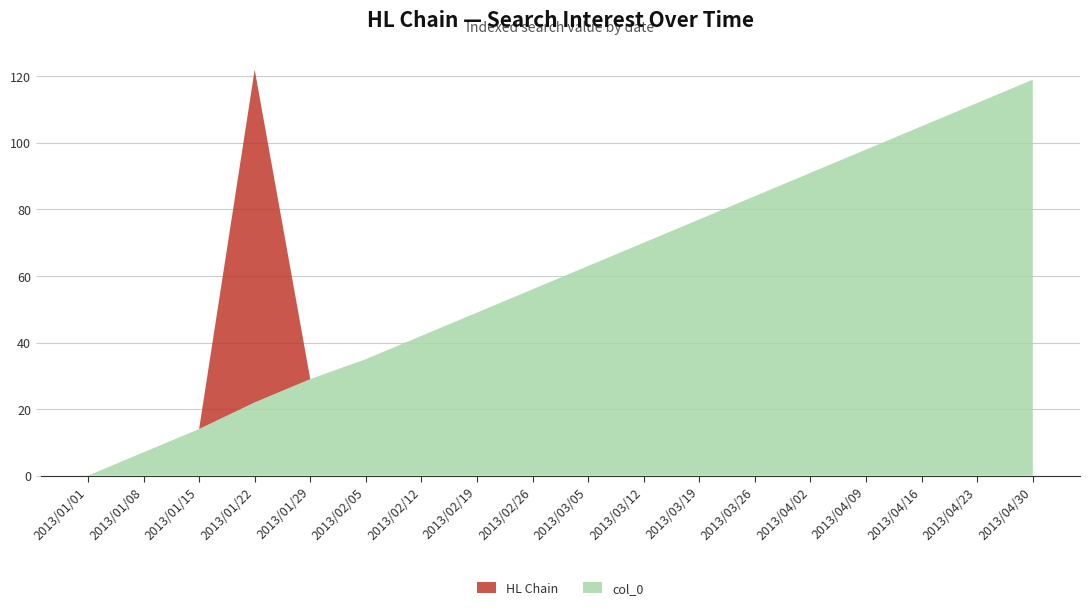

Reading right to left, extract all data points from this chart.

HL Chain: 0	0	0	0	0	0	0	0	0	0	0	0	0	0	100	0	0	0
col_0: 119	112	105	98	91	84	77	70	63	56	49	42	35	29	22	14	7	0